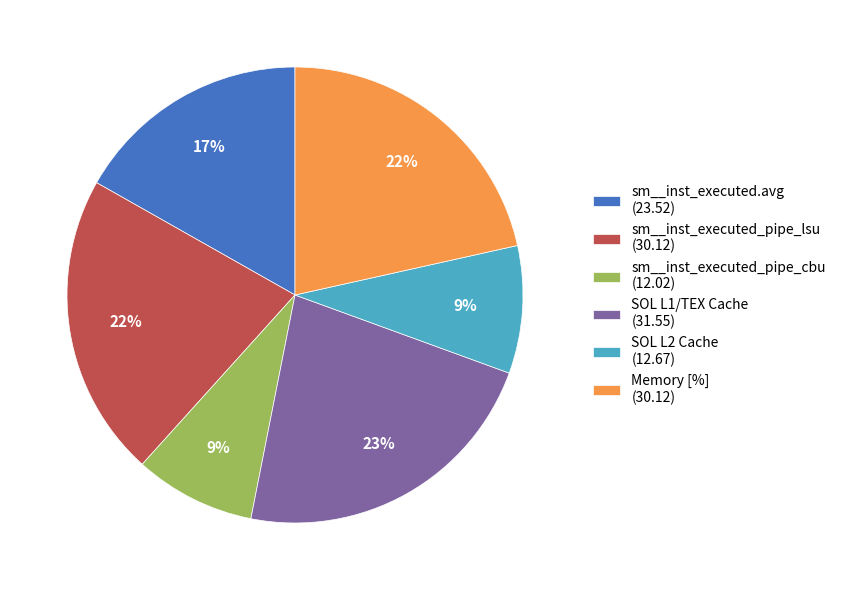

What percentage is the sm__inst_executed_pipe_lsu (30.12) slice, to the nearest percent?

22%